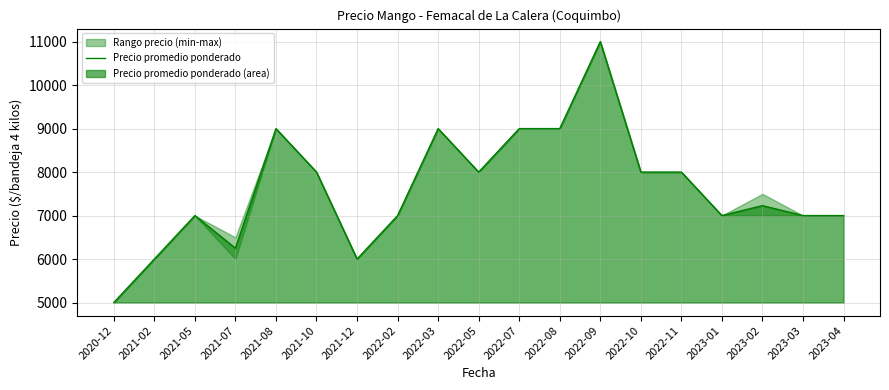

What is the label of the 10th point from the left?

2022-05